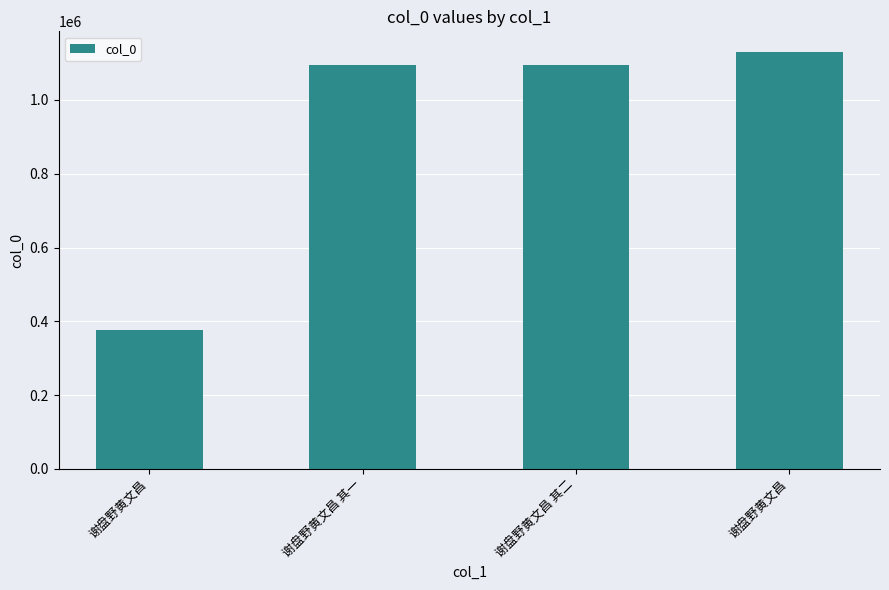

How many series are shown in this chart?

1